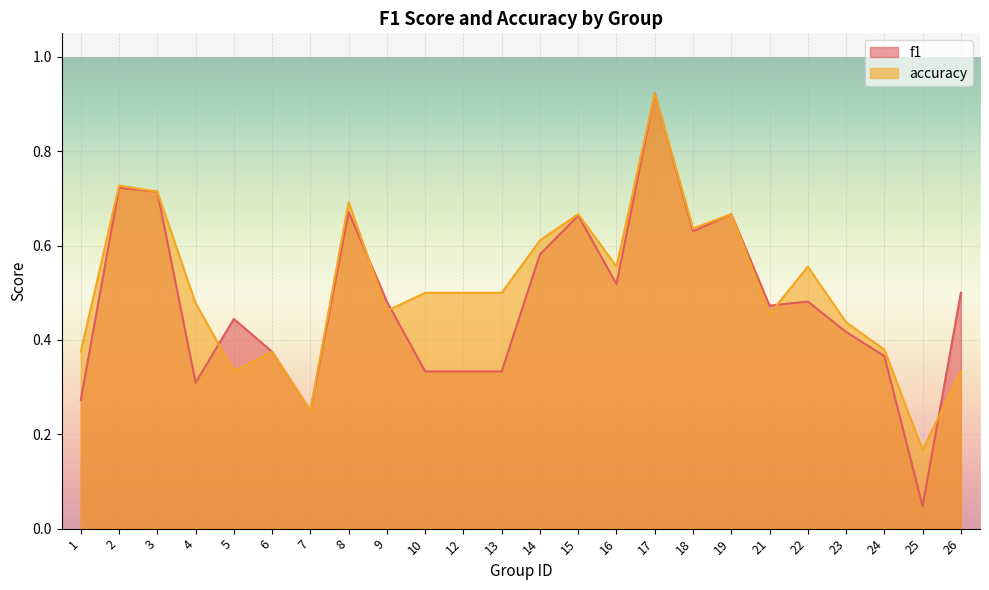

At which category does accuracy reach its first local valley?

5